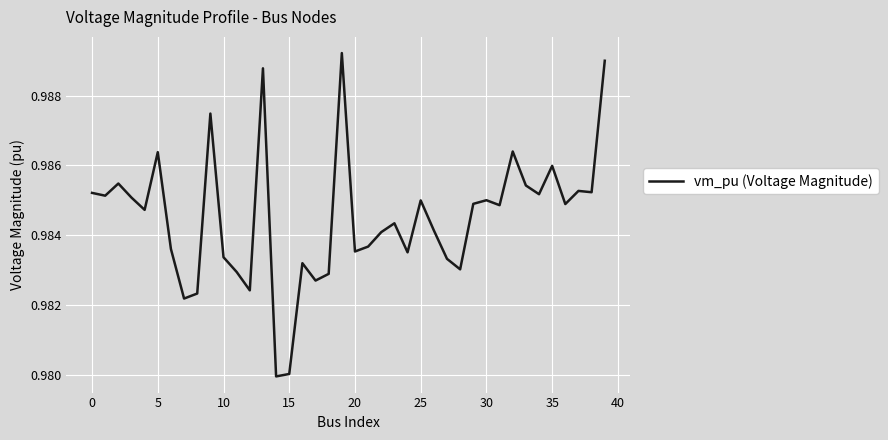

How many lines are shown in the chart?

1